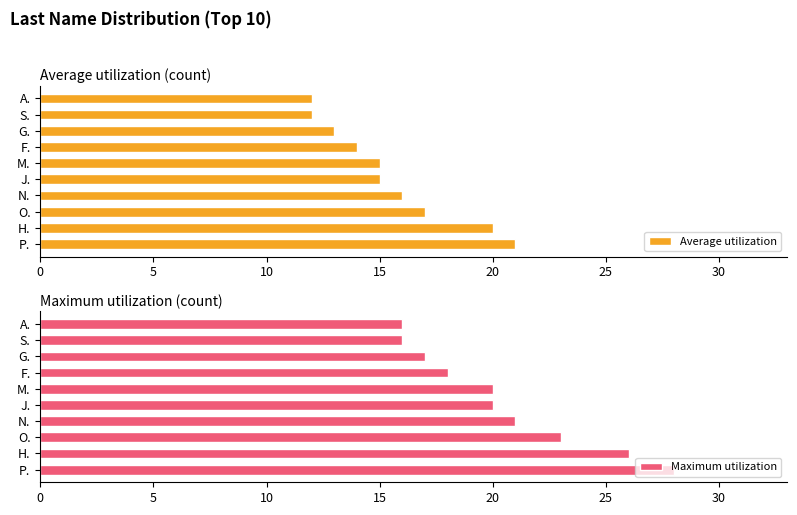

How many categories are shown in the chart?

10